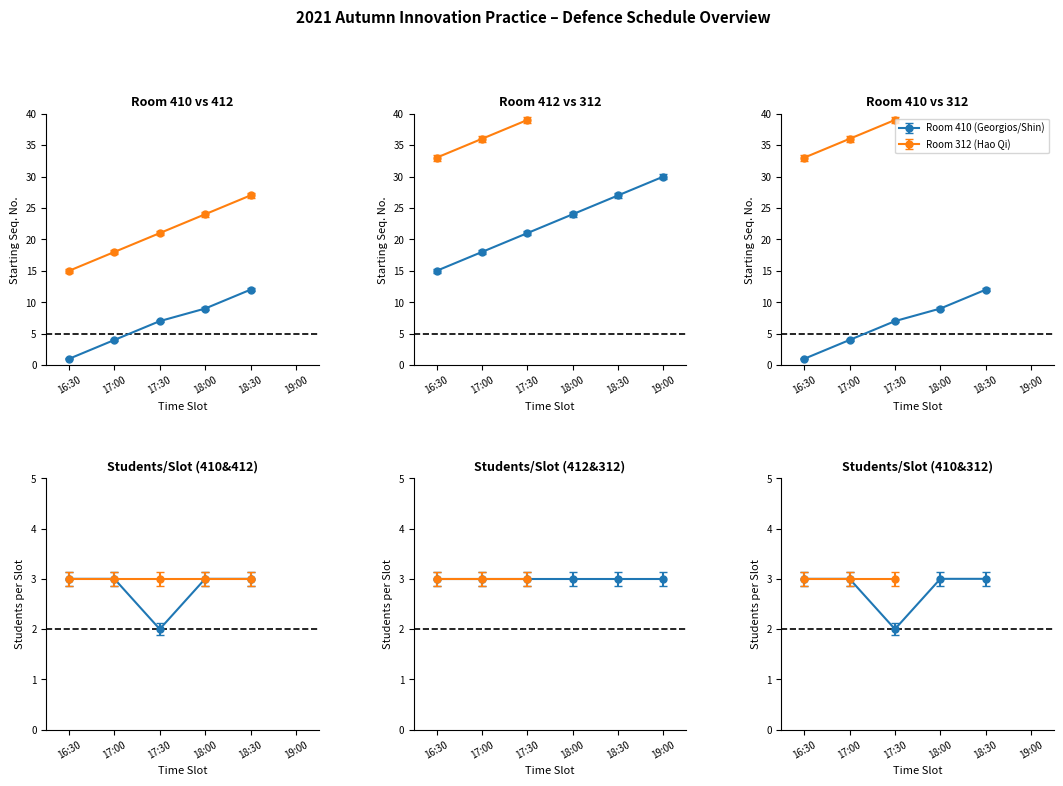

Count the values in the range 18 to 27.

4